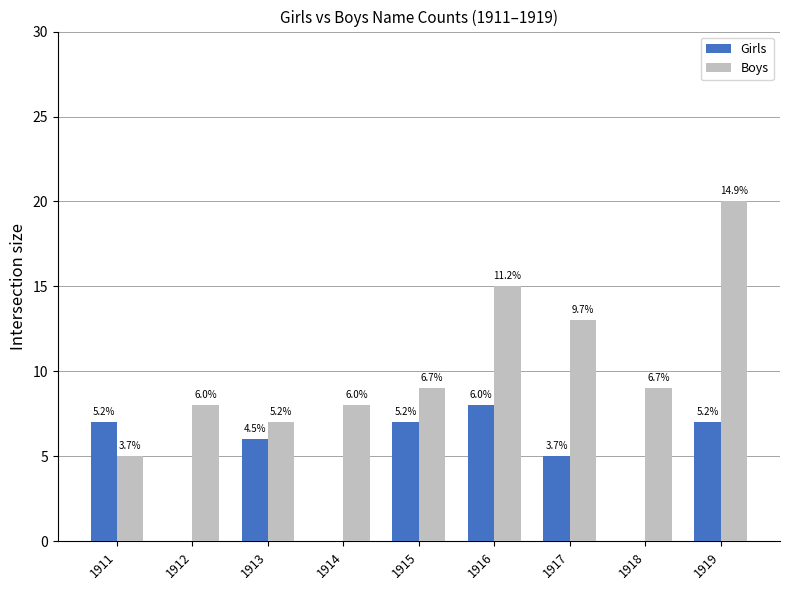

List the series in order of their peak value, lowest first.

Girls, Boys